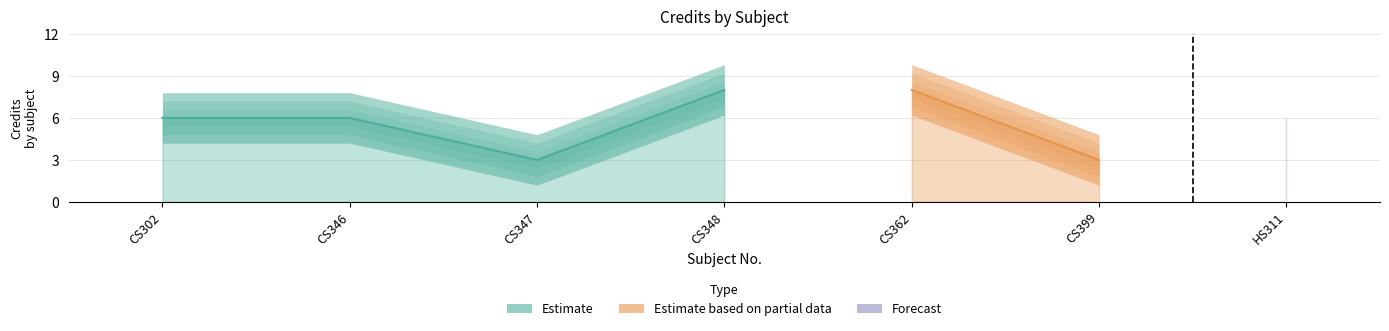

How many data points are less than 6?

2